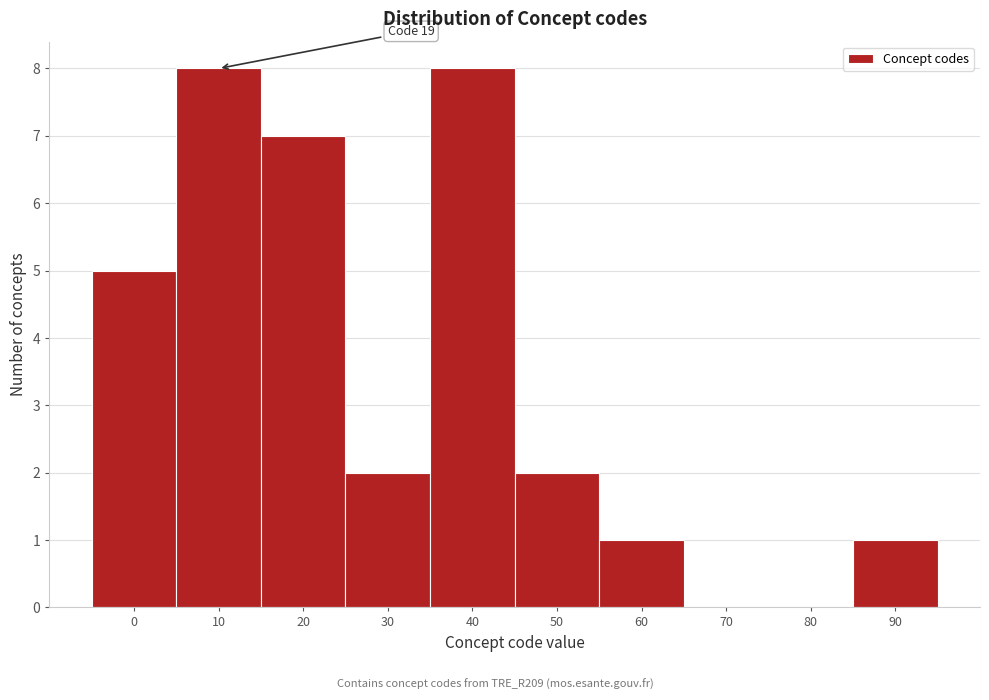

Reading left to right, what are all the values shown in this chart?

0=5	10=8	20=7	30=2	40=8	50=2	60=1	70=0	80=0	90=1